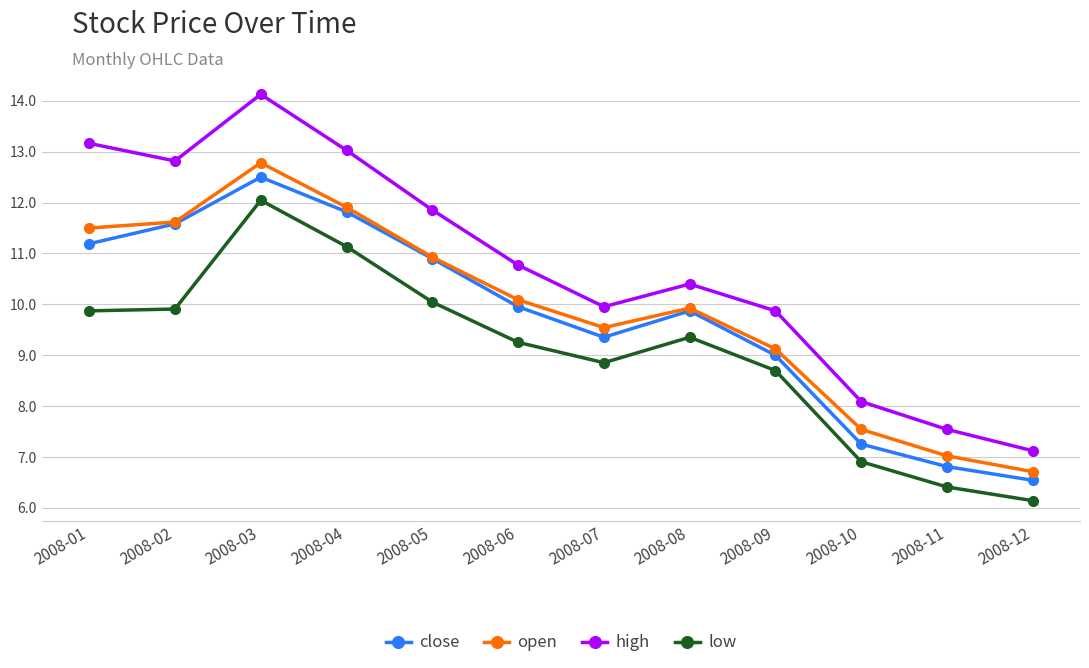

At which category does open reach its first local valley?

2008-07